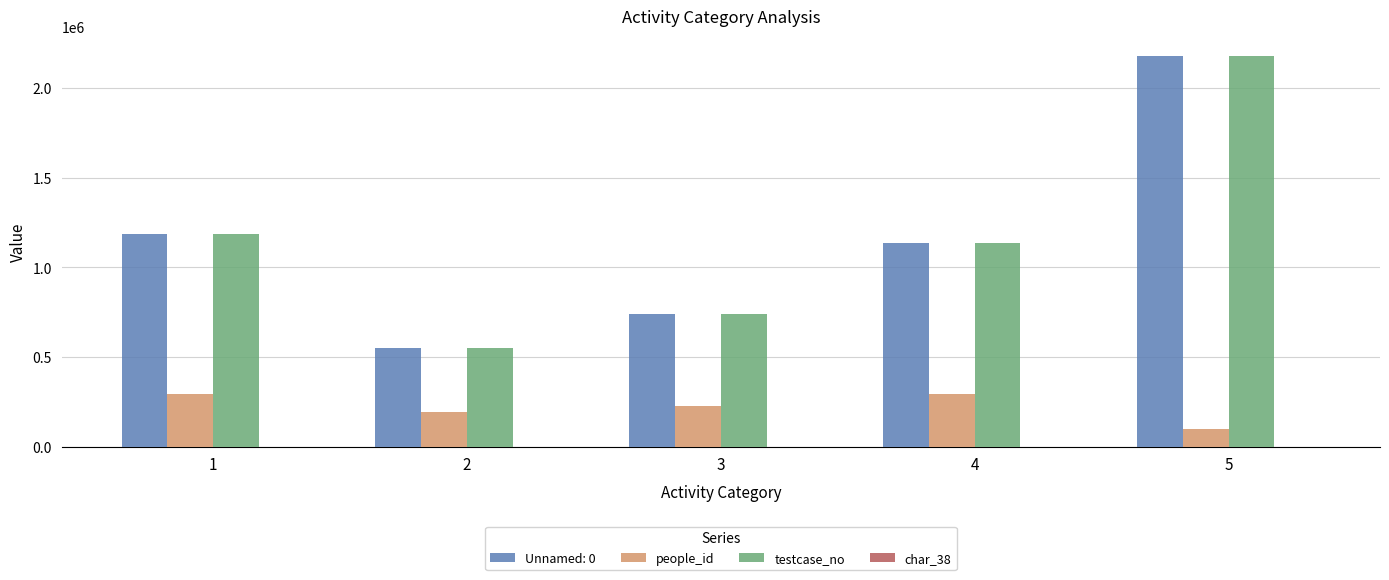

How many groups of bars are there?

5